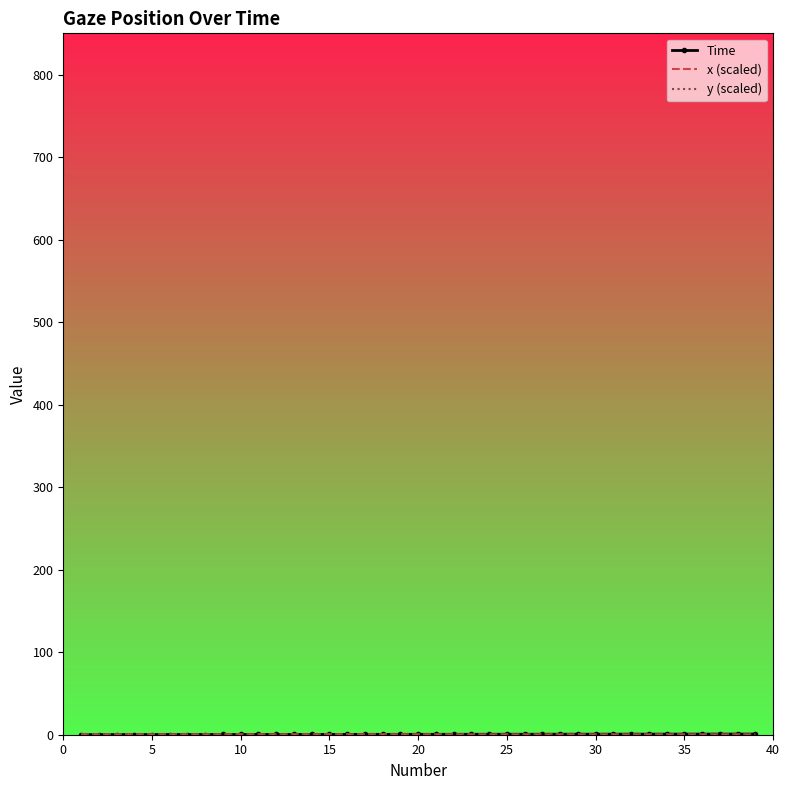

True or false: y (scaled) has more than 1 points higher than both neighbors.

True